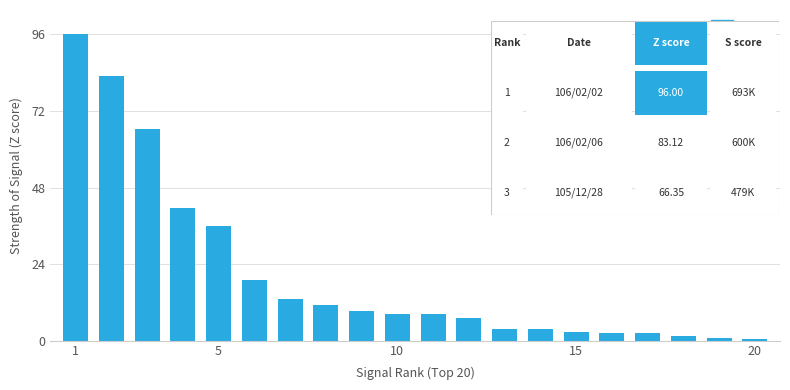

What is the minimum value shown in the chart?

0.4